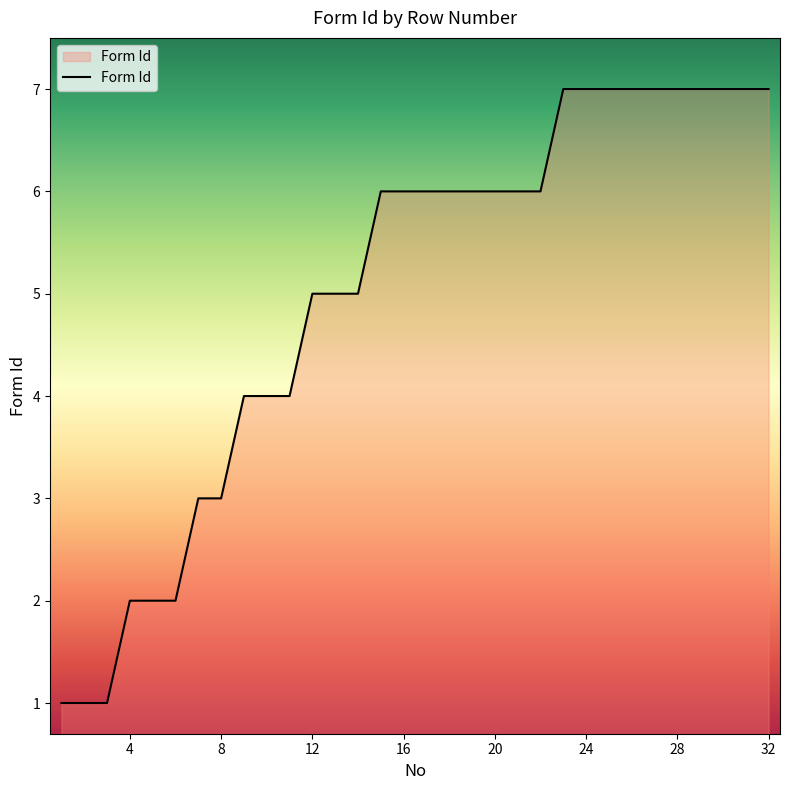

What is the difference between the maximum and minimum values?

6